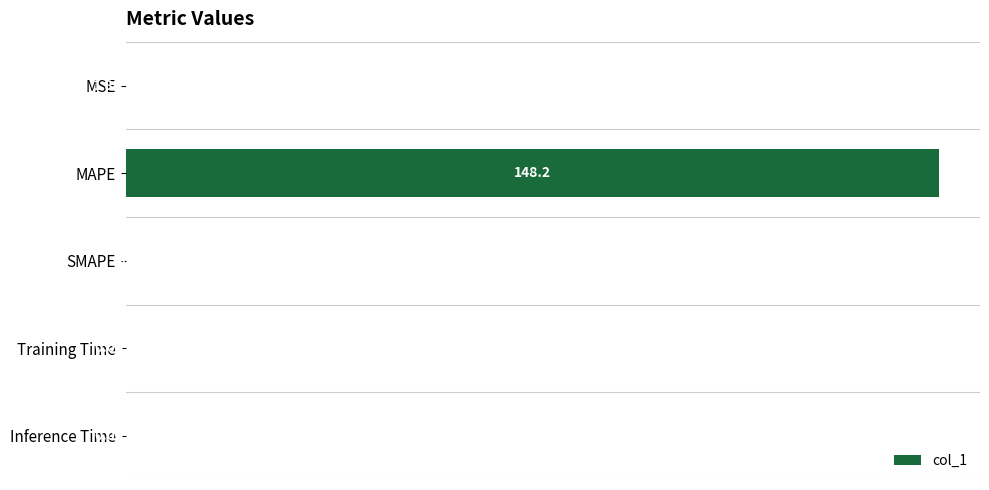

At which label is the value closest to 74?

Training Time